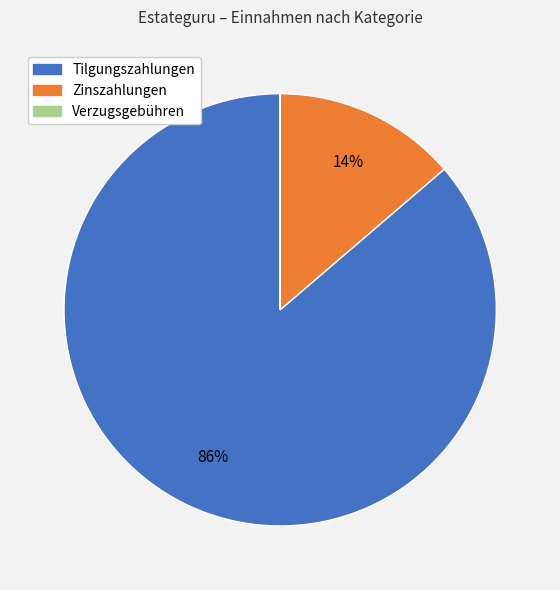

What is the largest slice in the pie chart?

Tilgungszahlungen